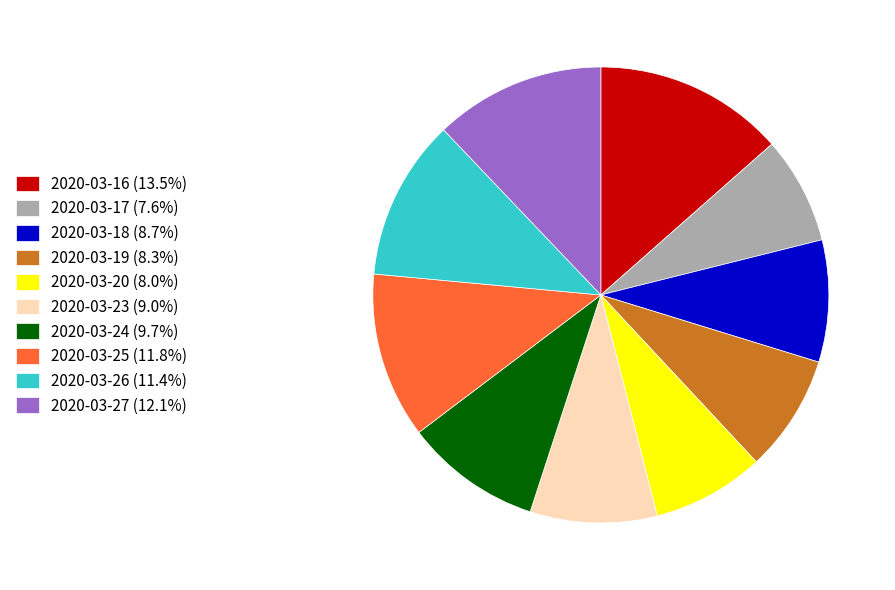

Do 2020-03-26 (11.4%) and 2020-03-20 (8.0%) together represent more than half of the pie?

No